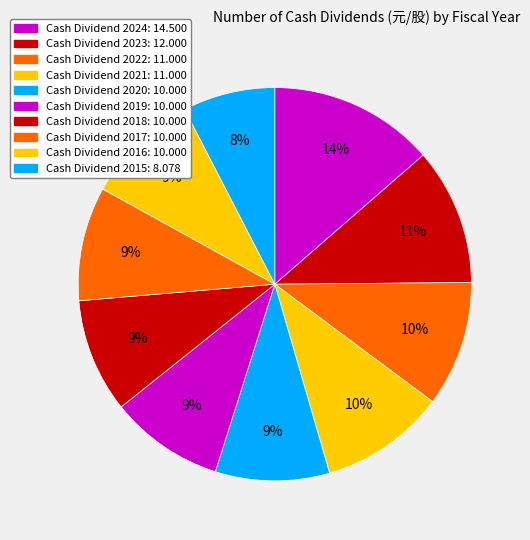

Which slice is the largest?

2024